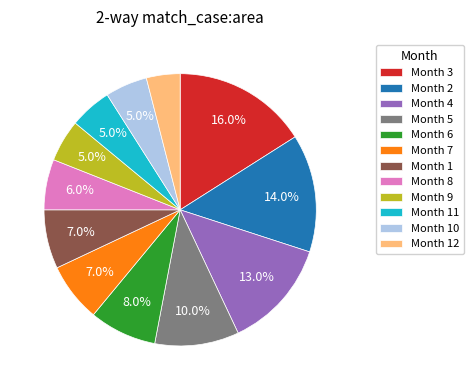

What is the smallest slice in the pie chart?

Month 12